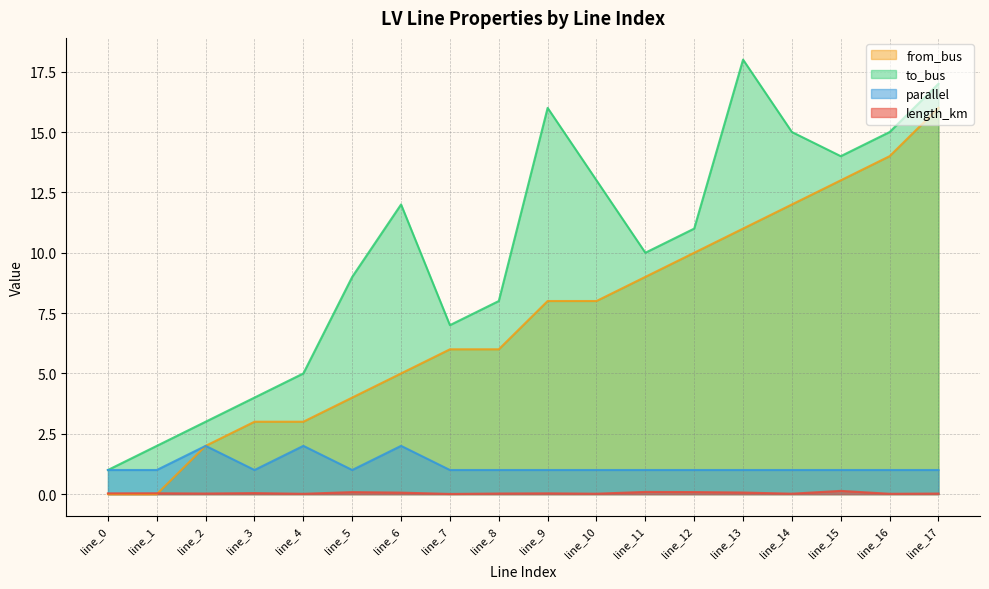

What is the highest value of the parallel series?

2.0